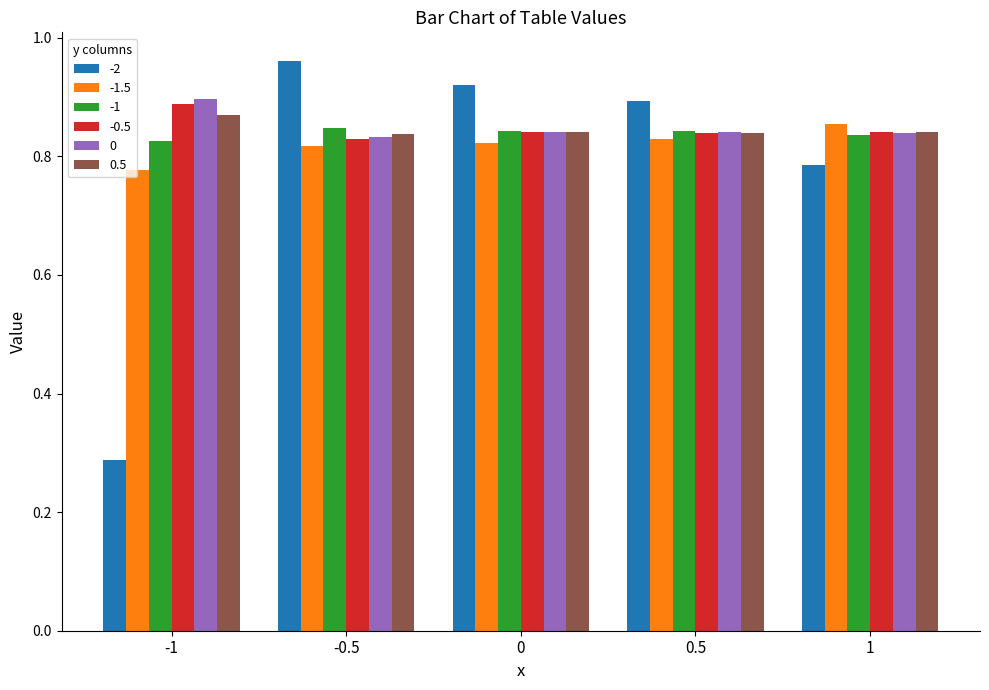

List the labels in order of -2 value, largest first.

-0.5, 0, 0.5, 1, -1